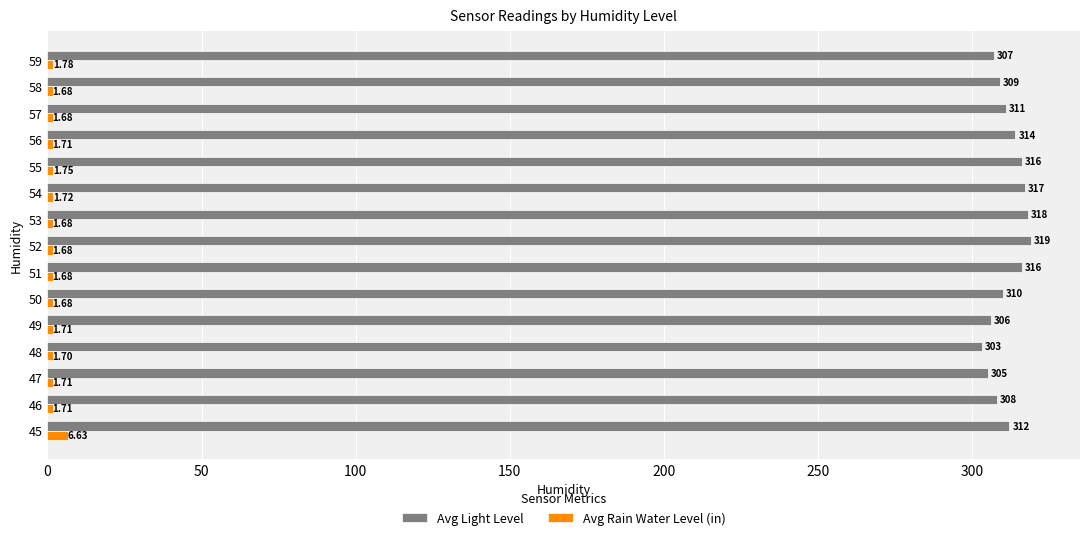

Rank the series by their average value, from highest to lowest.

Avg Light Level, Avg Rain Water Level (in)